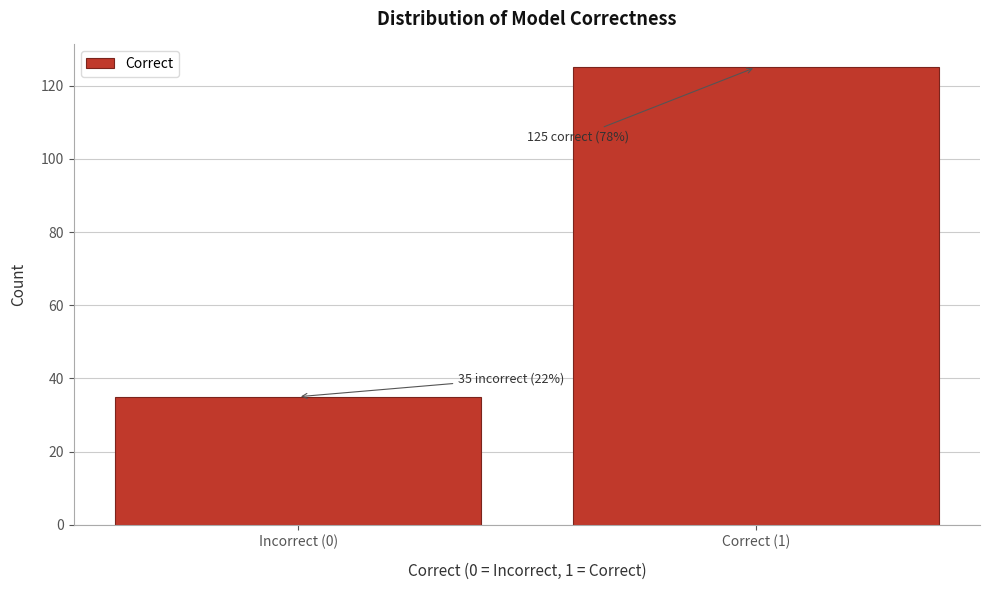

Reading left to right, what are all the values shown in this chart?

35	125